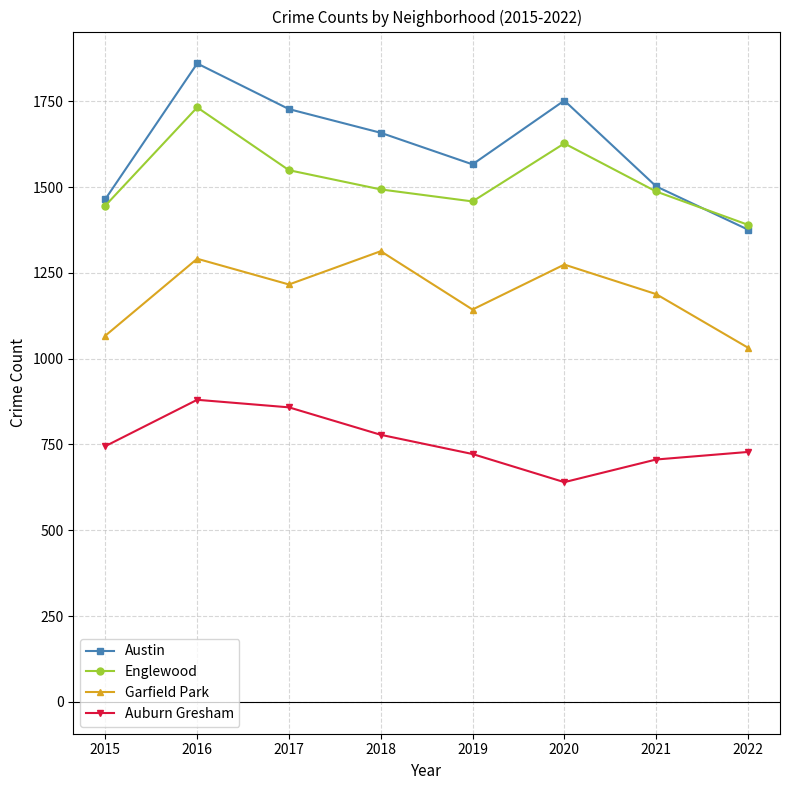

How many data points in Englewood are less than 1493?

4